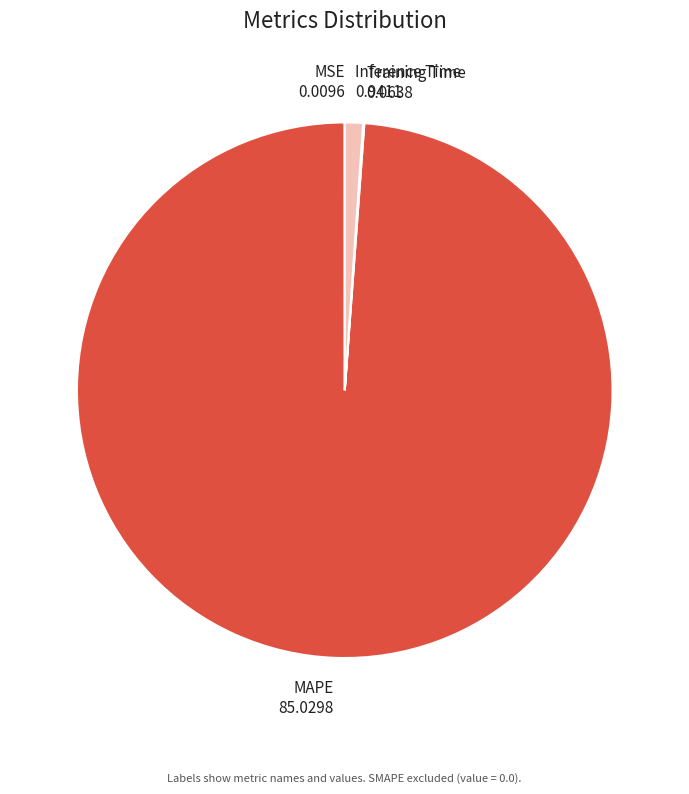

The Inference Time slice represents 1% of the pie. True or false?

True